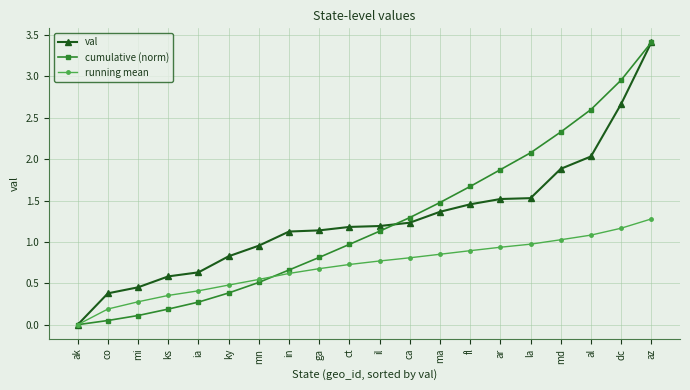

The val series shows 0.5 at mi. True or false?

True